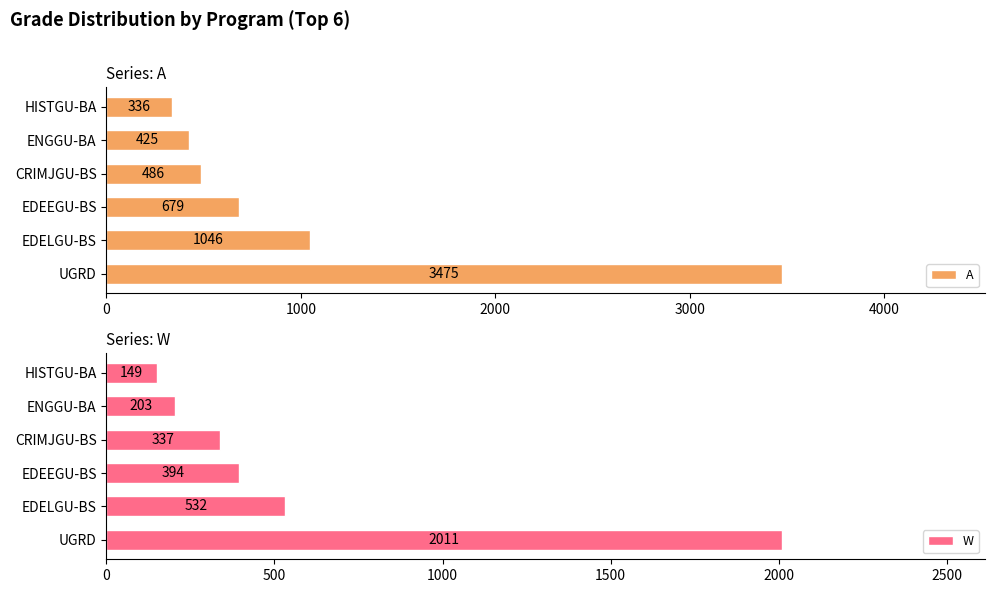

What is the highest value of the A series?

3475